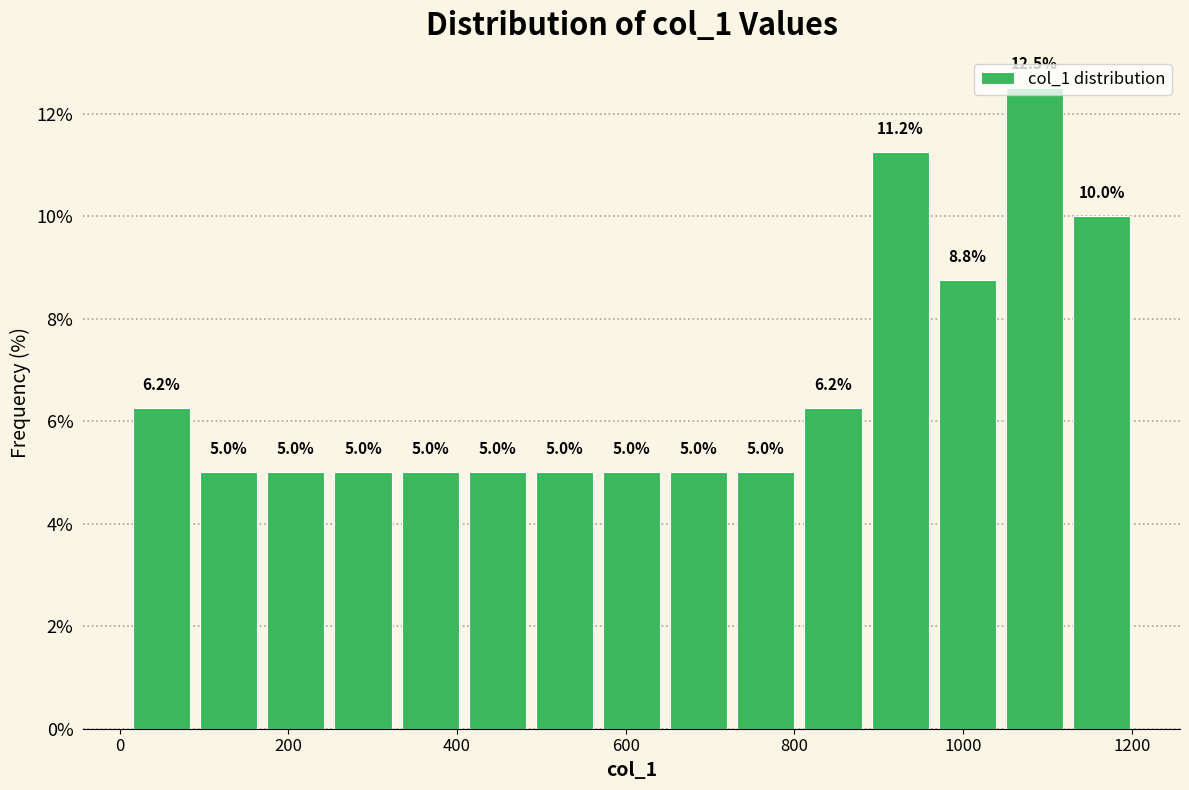

Read against the x-axis, roughly where is the centre of the tallest bar?

1080